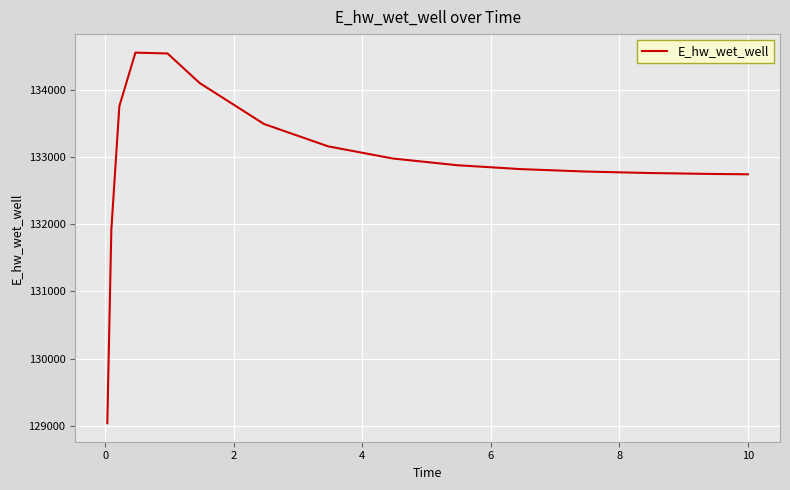

What is the minimum value shown in the chart?

129040.7